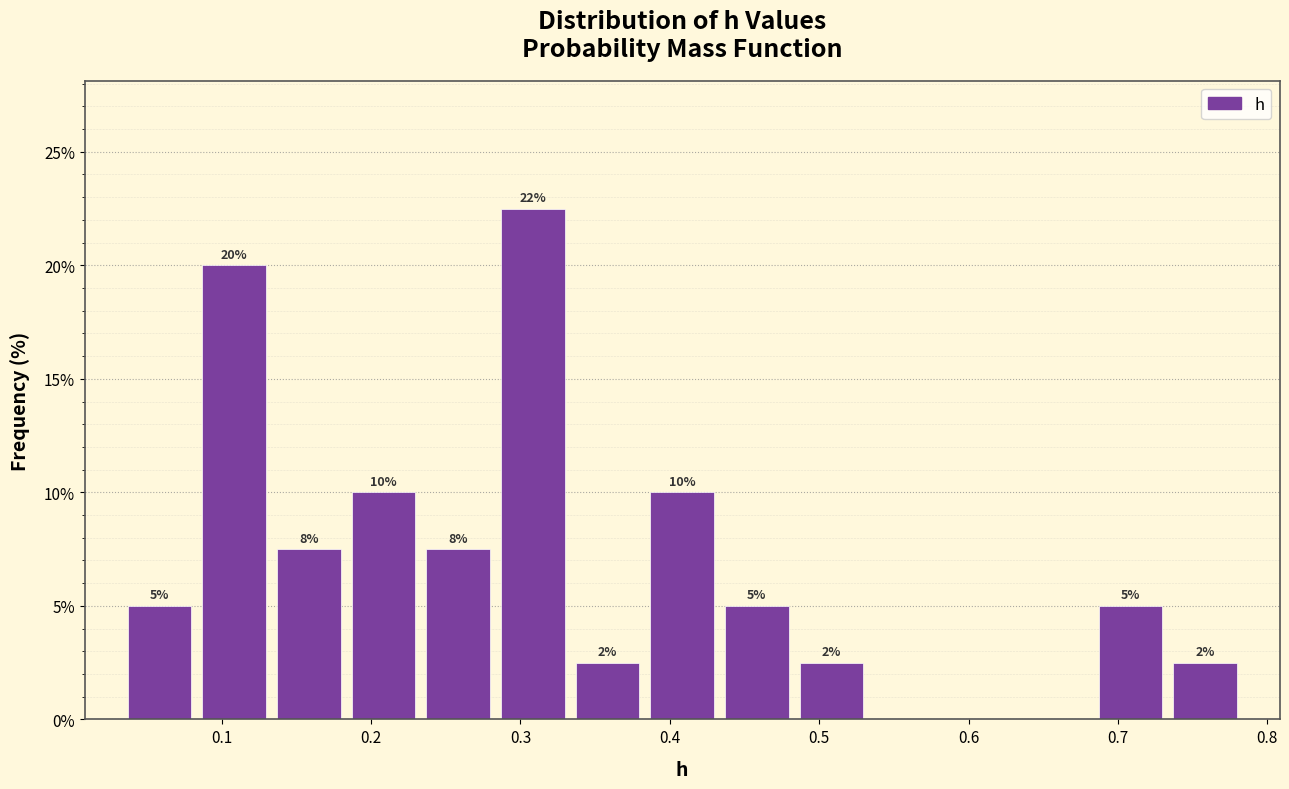

Which range on the x-axis has the tallest bar?

0.28 to 0.33